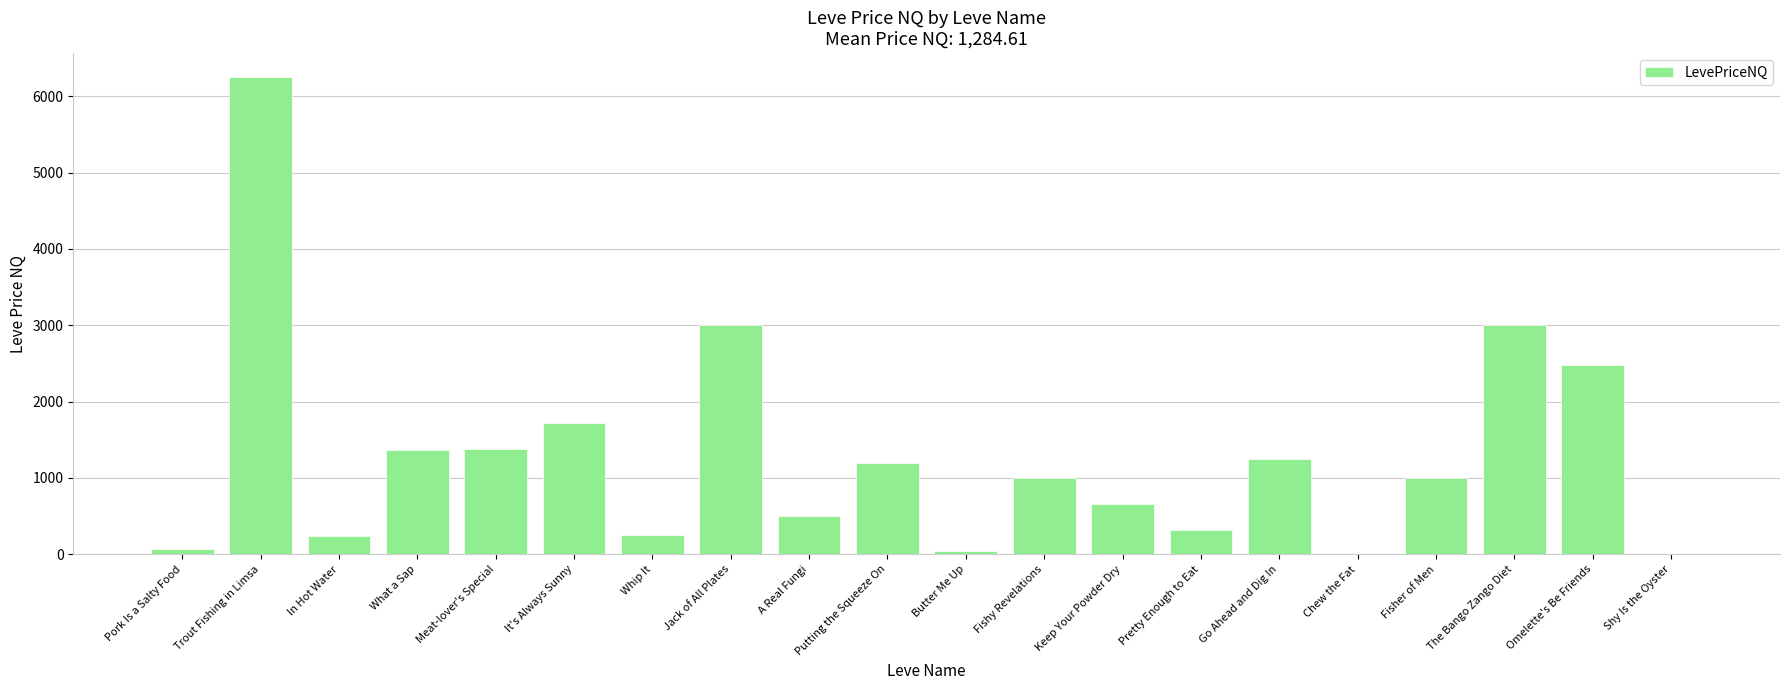

Where does the data first go above 1000?

Trout Fishing in Limsa